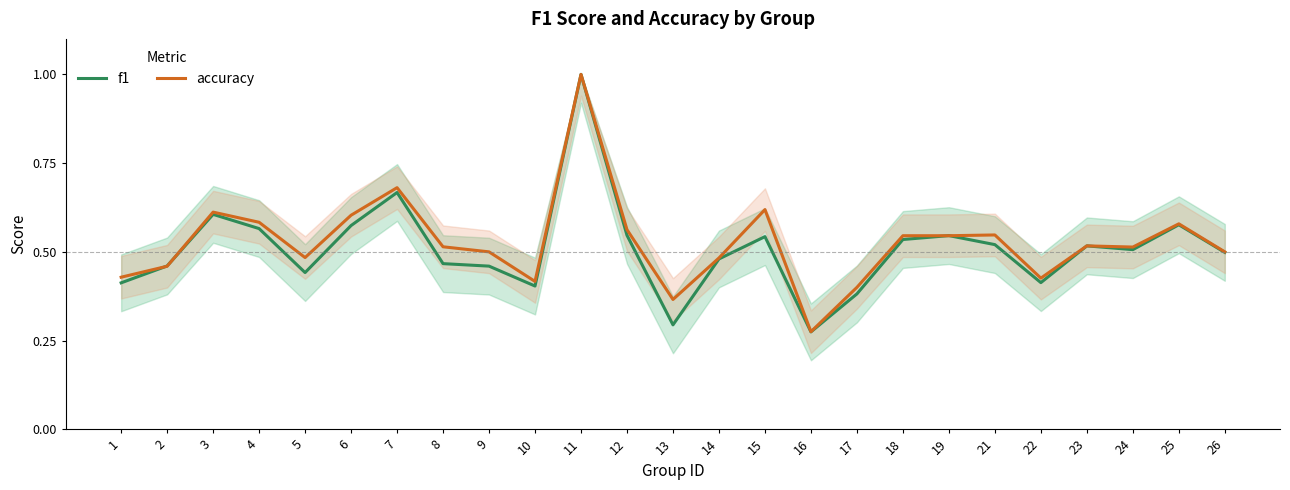

Reading left to right, transcribe all the data shown in this chart.

f1: 1=0.4	2=0.5	3=0.6	4=0.6	5=0.4	6=0.6	7=0.7	8=0.5	9=0.5	10=0.4	11=1.0	12=0.5	13=0.3	14=0.5	15=0.5	16=0.3	17=0.4	18=0.5	19=0.5	21=0.5	22=0.4	23=0.5	24=0.5	25=0.6	26=0.5
accuracy: 1=0.4	2=0.5	3=0.6	4=0.6	5=0.5	6=0.6	7=0.7	8=0.5	9=0.5	10=0.4	11=1.0	12=0.6	13=0.4	14=0.5	15=0.6	16=0.3	17=0.4	18=0.5	19=0.5	21=0.5	22=0.4	23=0.5	24=0.5	25=0.6	26=0.5